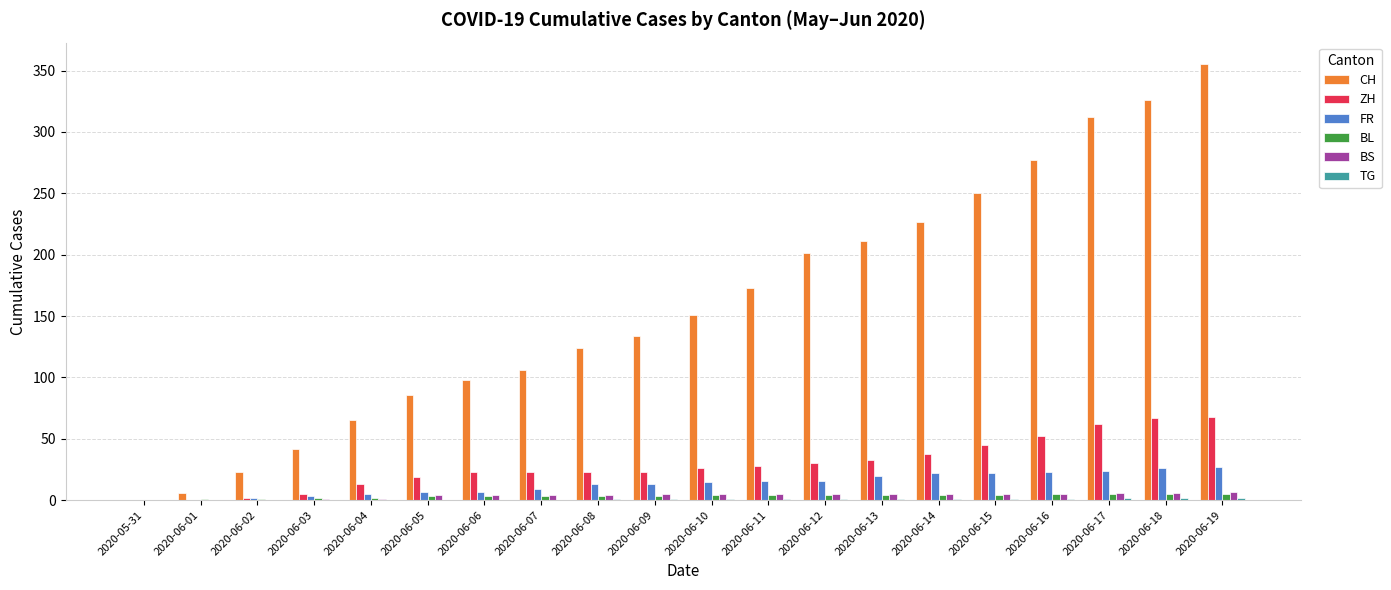

Where is CH nearest to the value 177?

2020-06-11